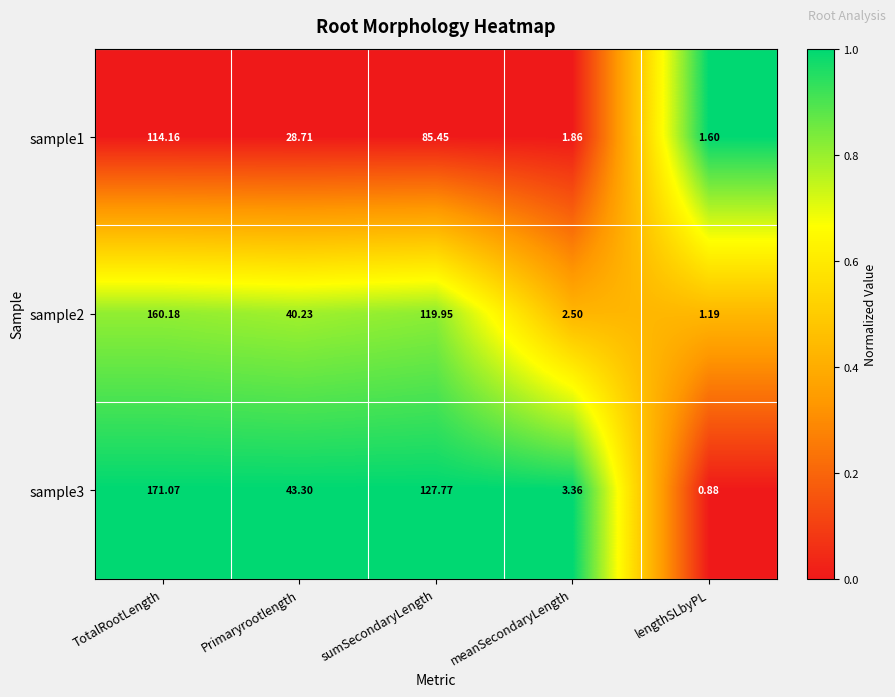

Which category has the highest value across all series?

TotalRootLength